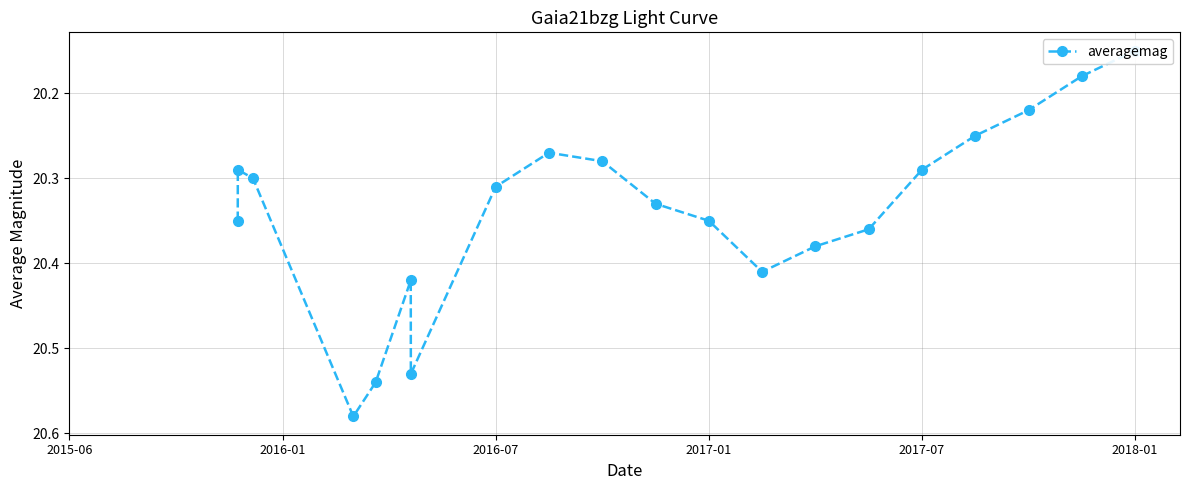

True or false: the data has more than 0 interior local peaks.

True